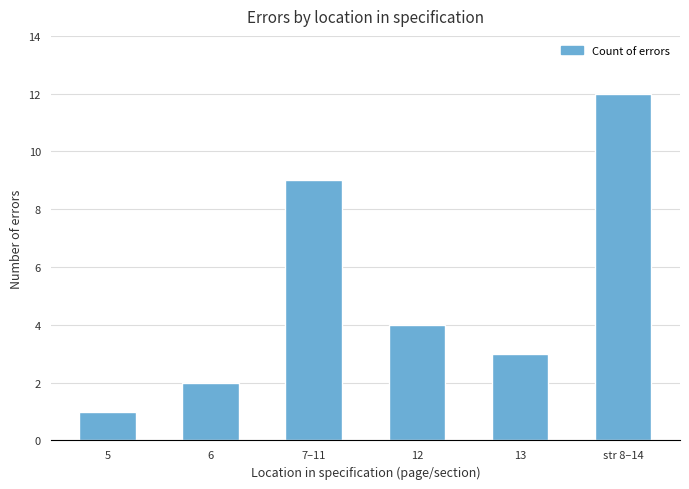

What is the average value?

5